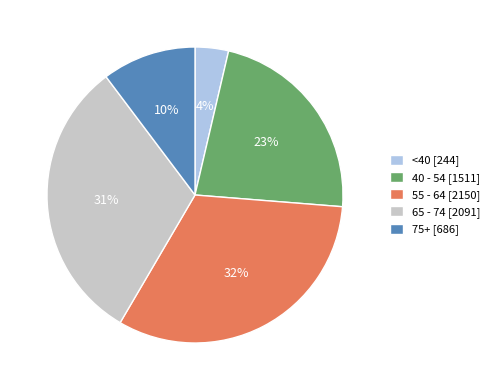

The 40 - 54 [1511] slice represents 17% of the pie. True or false?

False